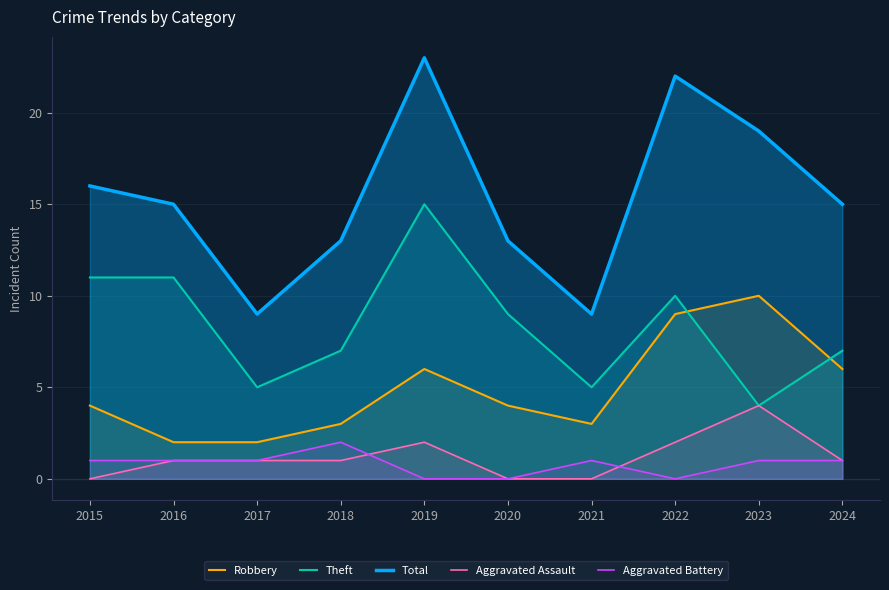

Rank the series at 2023 from lowest to highest value.

Aggravated Battery, Theft, Aggravated Assault, Robbery, Total